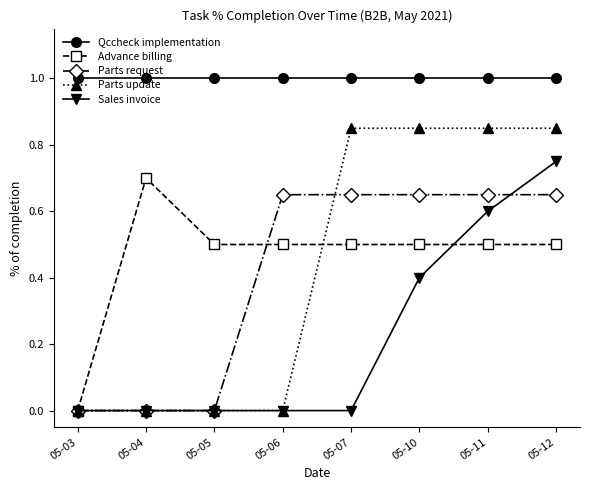

Between 05-04 and 05-07, which series saw the biggest shift?

Parts update